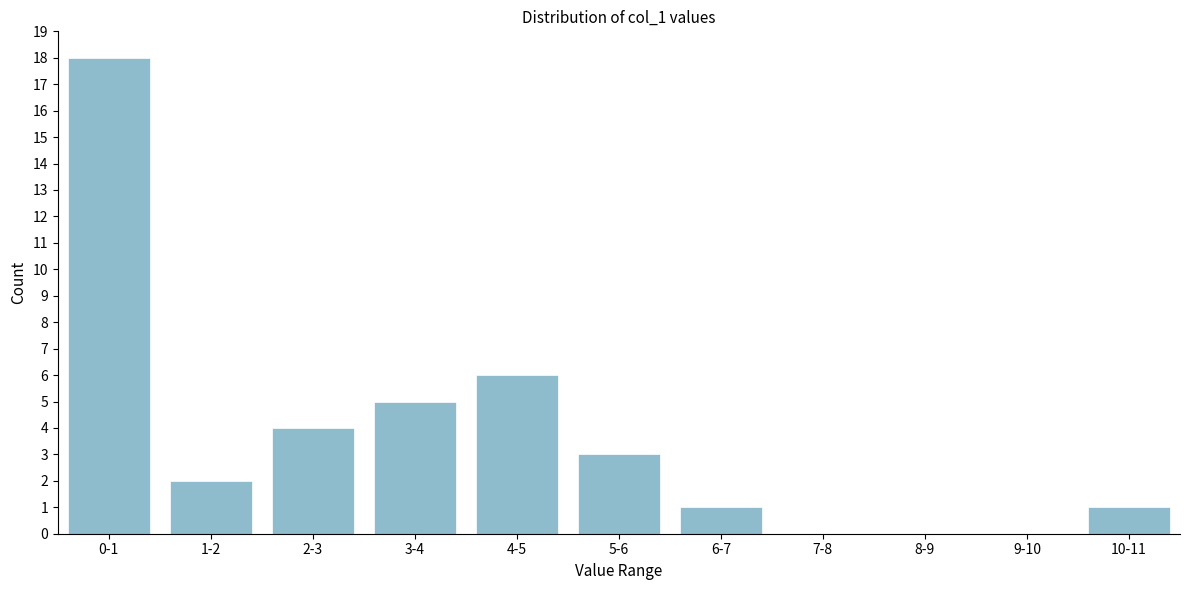

Reading left to right, what are all the values shown in this chart?

0-1=18	1-2=2	2-3=4	3-4=5	4-5=6	5-6=3	6-7=1	7-8=0	8-9=0	9-10=0	10-11=1